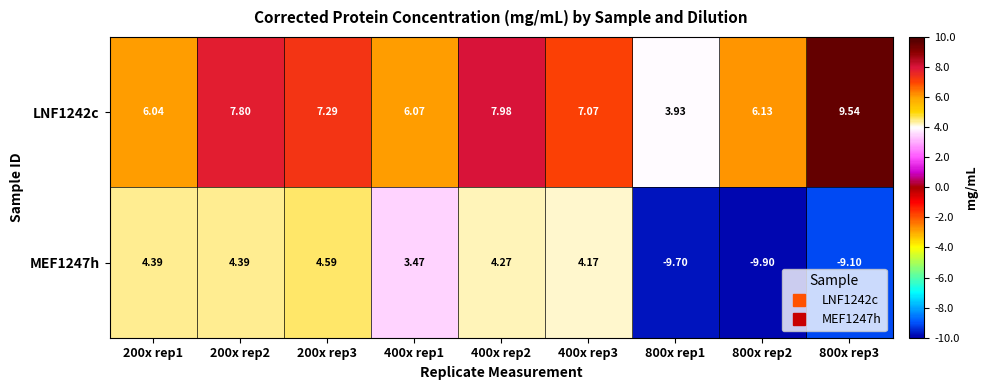

Is the value of LNF1242c at 200x rep1 greater than the value of MEF1247h at 800x rep3?

Yes